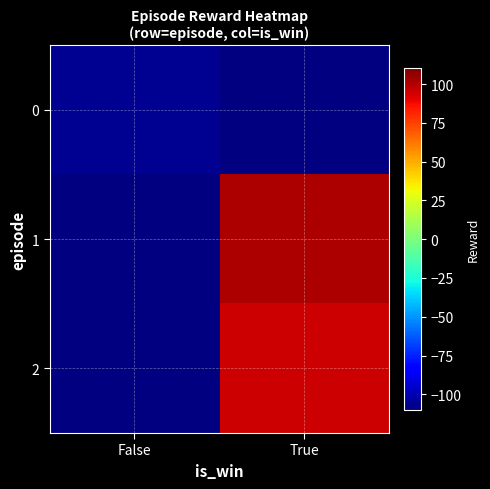

Rank the series by their maximum value, from highest to lowest.

1, 2, 0